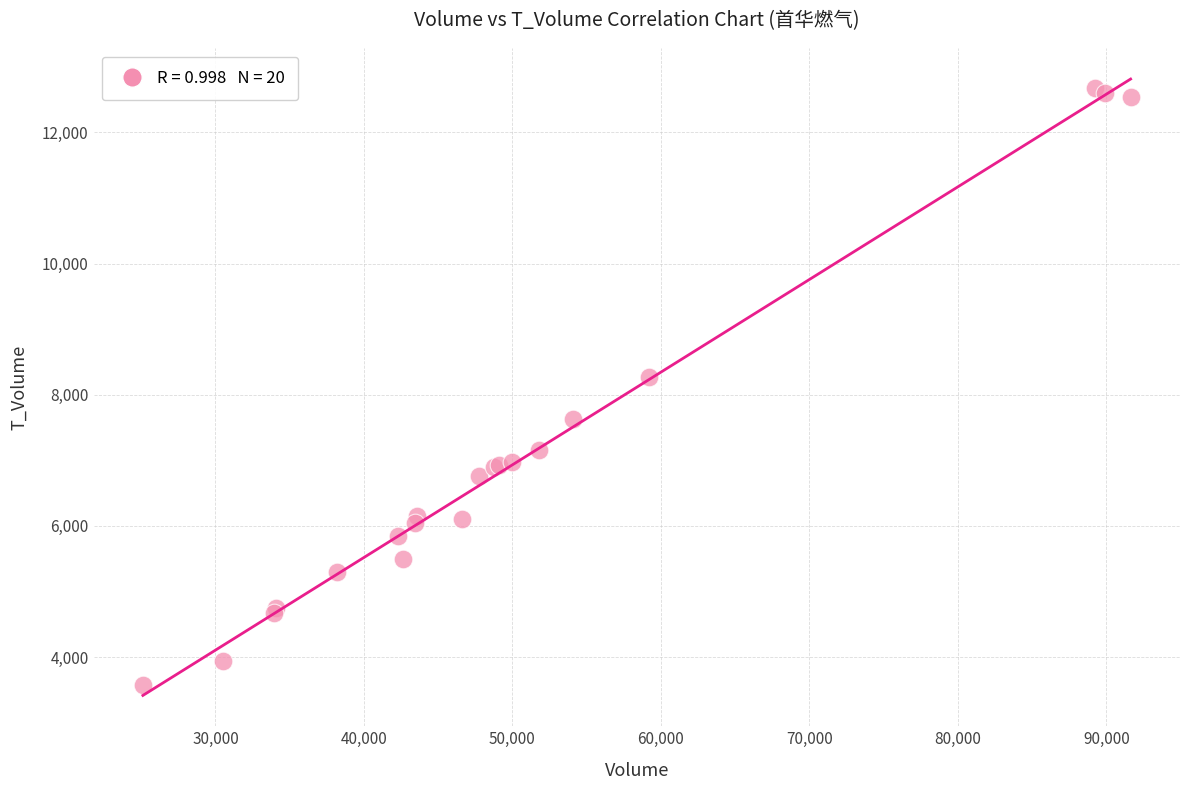

What Y value in the scatter plot is closest to 8129?

8264